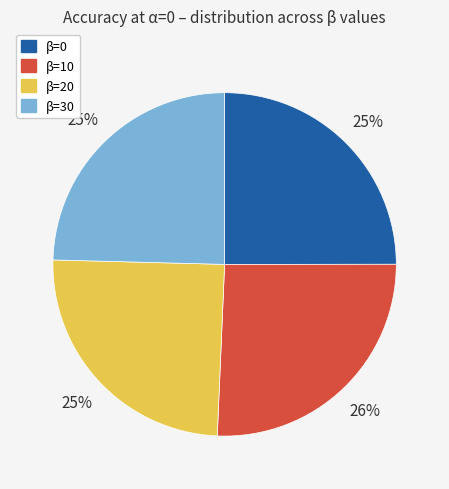

Does any single category account for the majority?

No